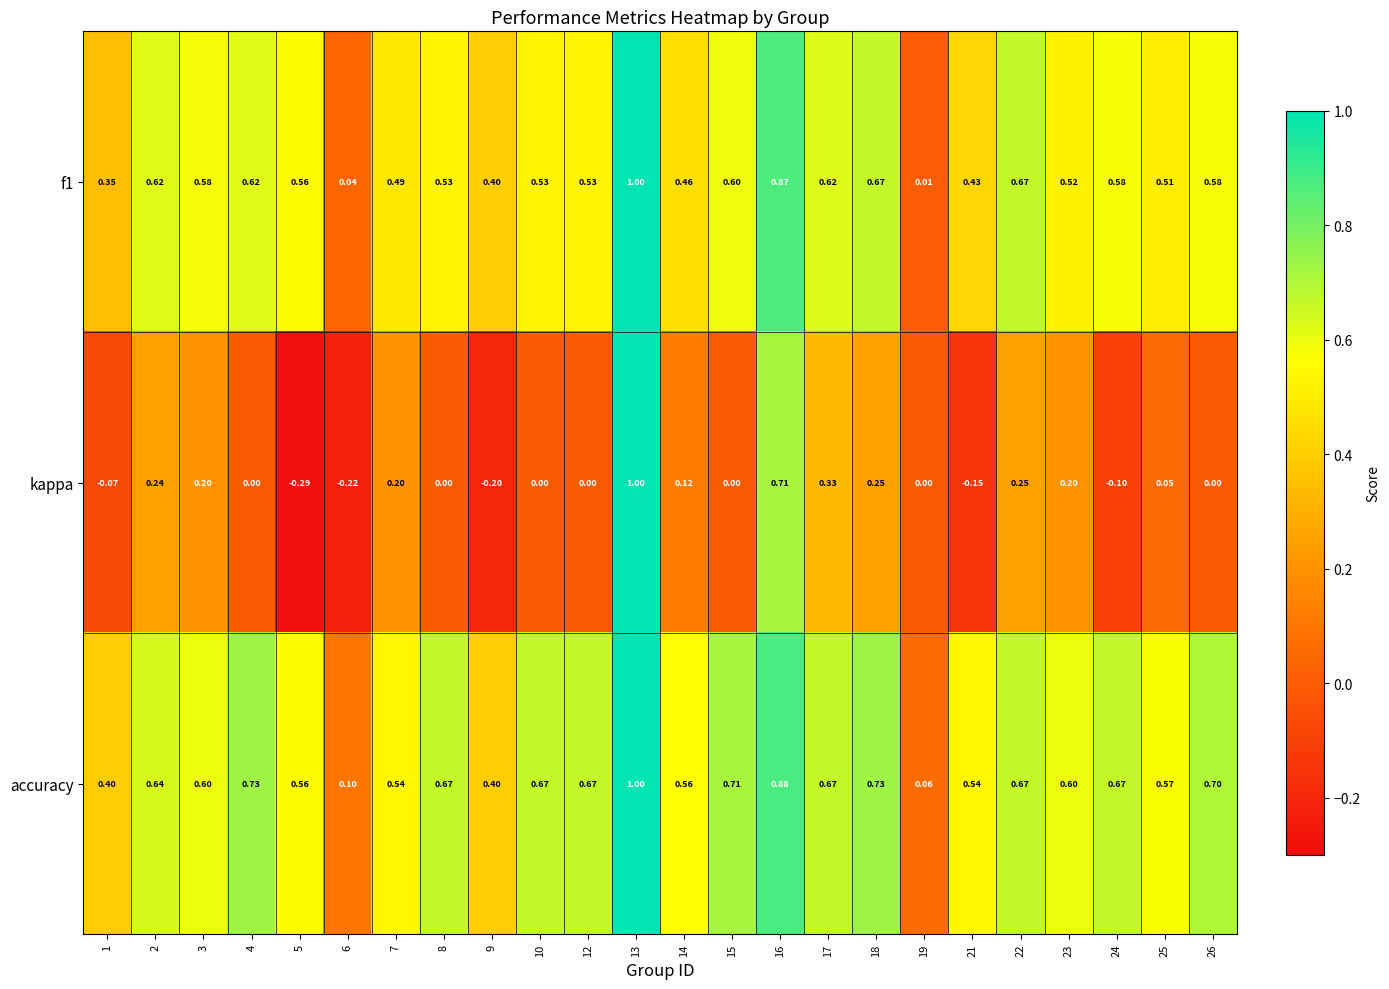

Which category has the lowest value across all series?

5